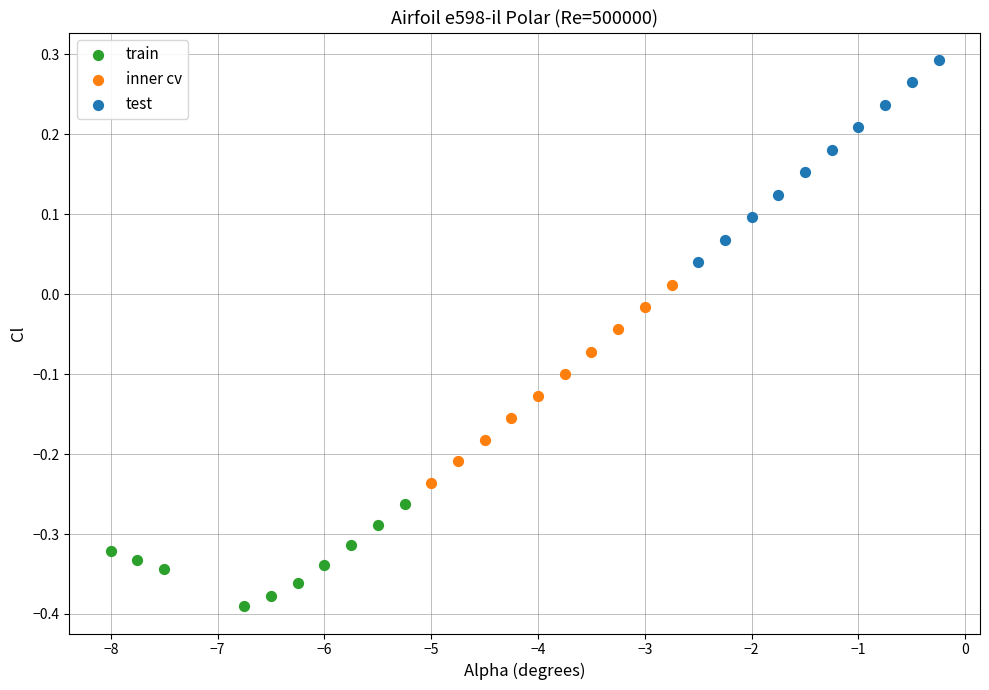

Which series contains the lowest Y value?

train